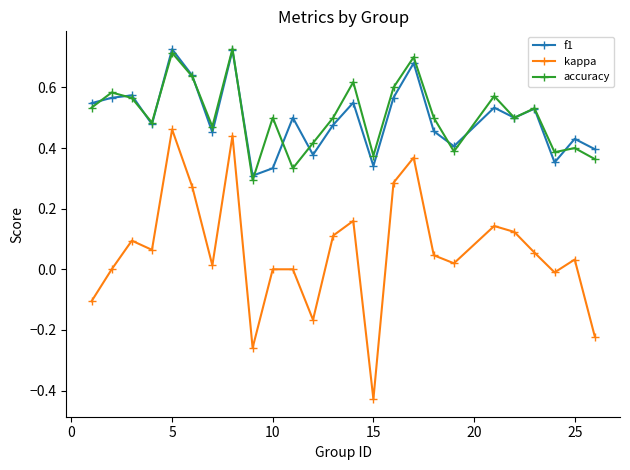

True or false: kappa and f1 intersect in this chart.

False